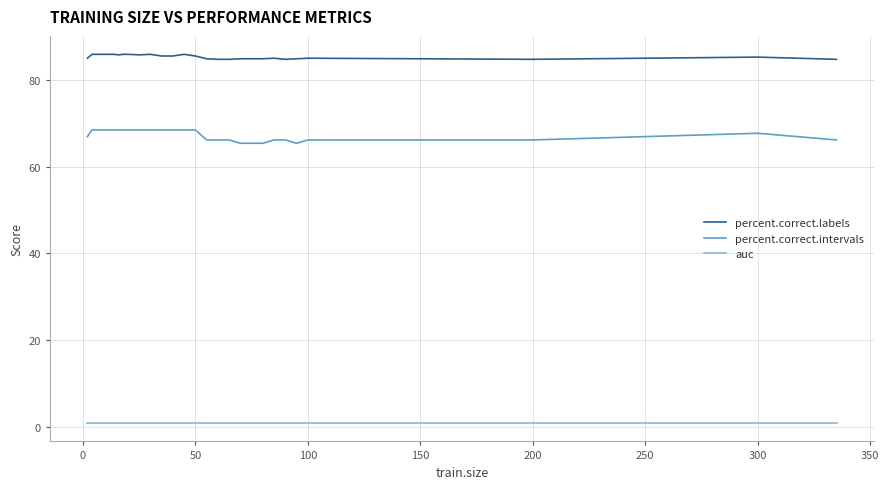

True or false: percent.correct.labels and auc cross at least once.

False